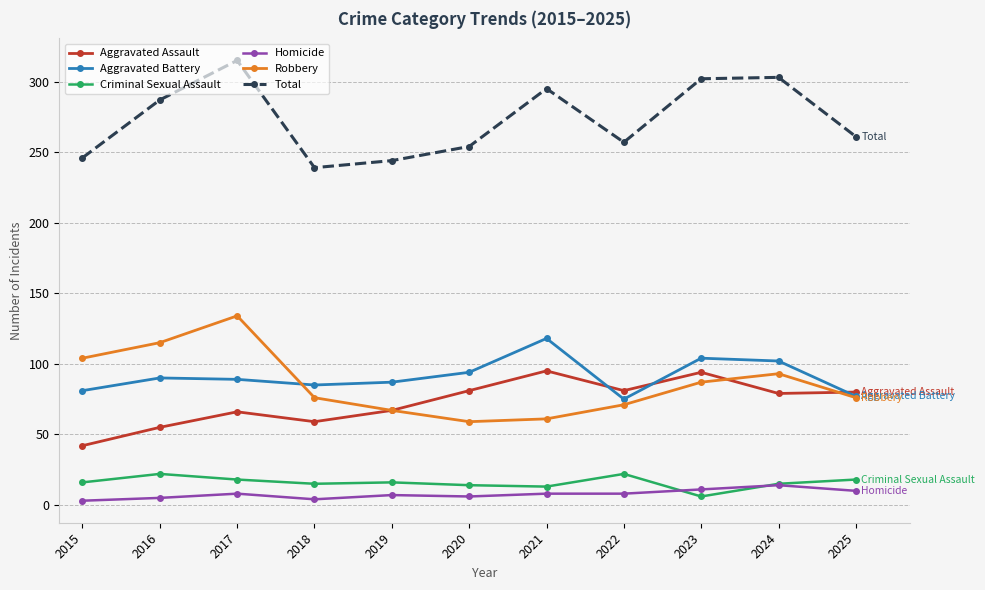

At how many categories does at least one series exceed 290?

4